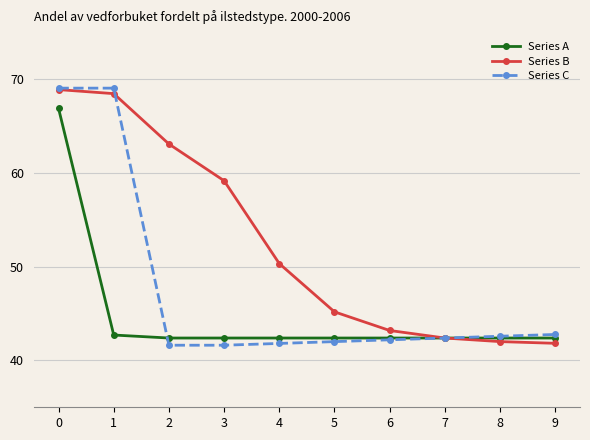

How many Series C values are between 0 and 1?

10